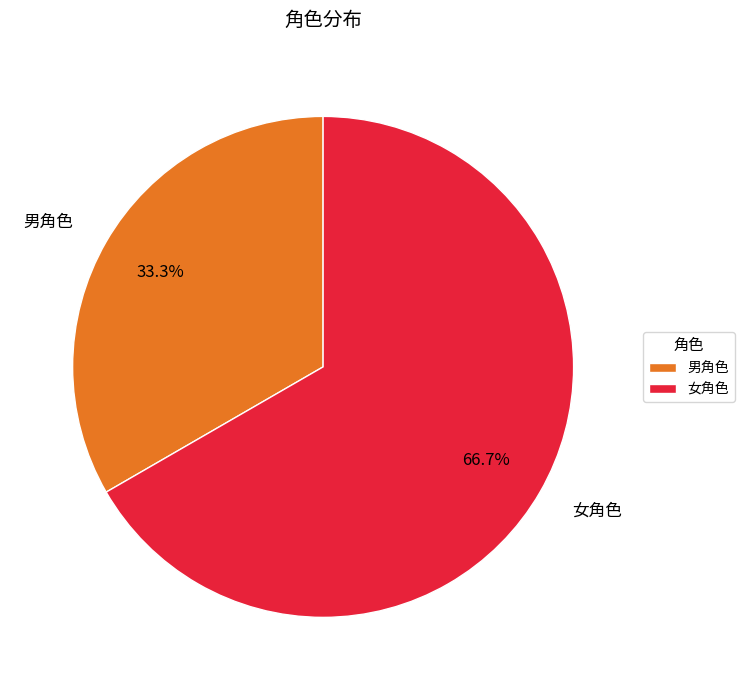

Is 男角色 the majority of the pie?

No